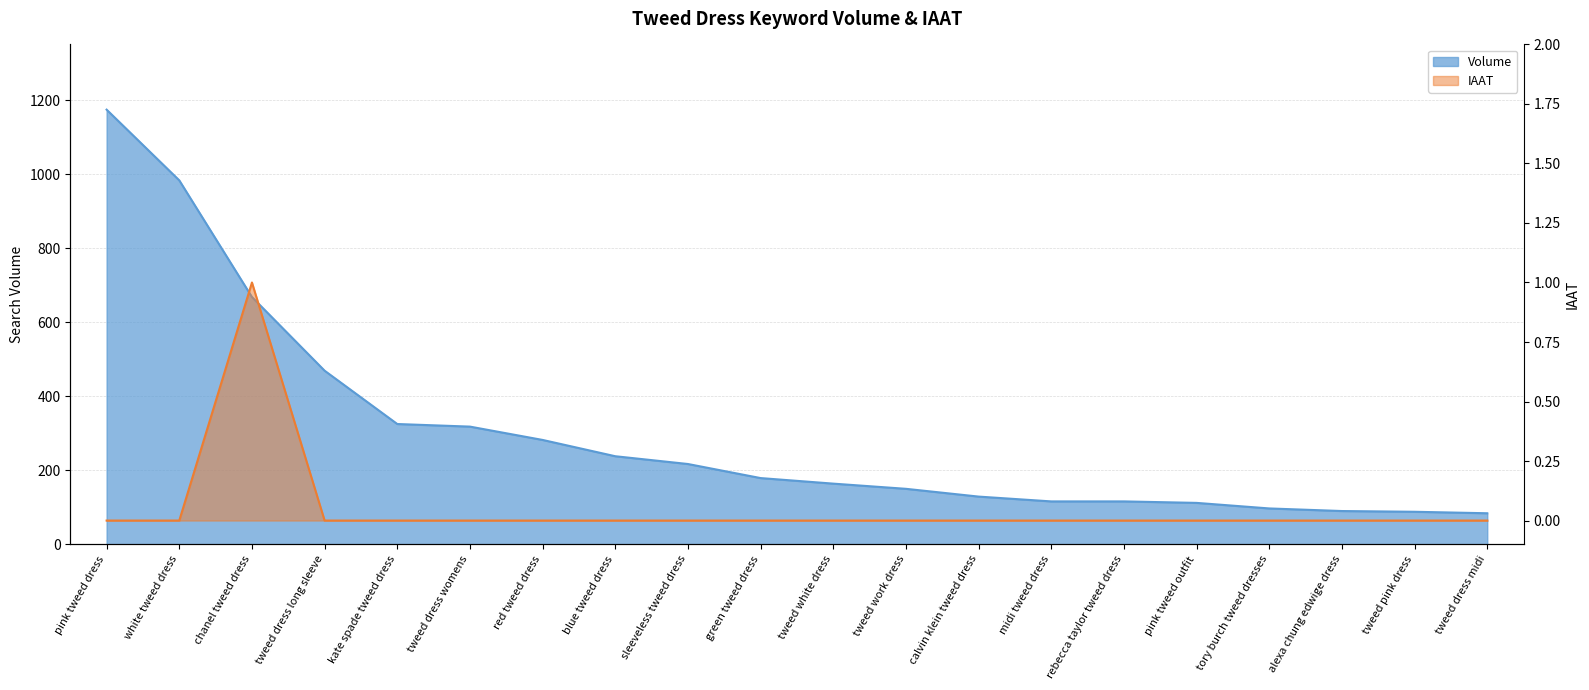

Is it true that IAAT equals 0 at blue tweed dress?

True